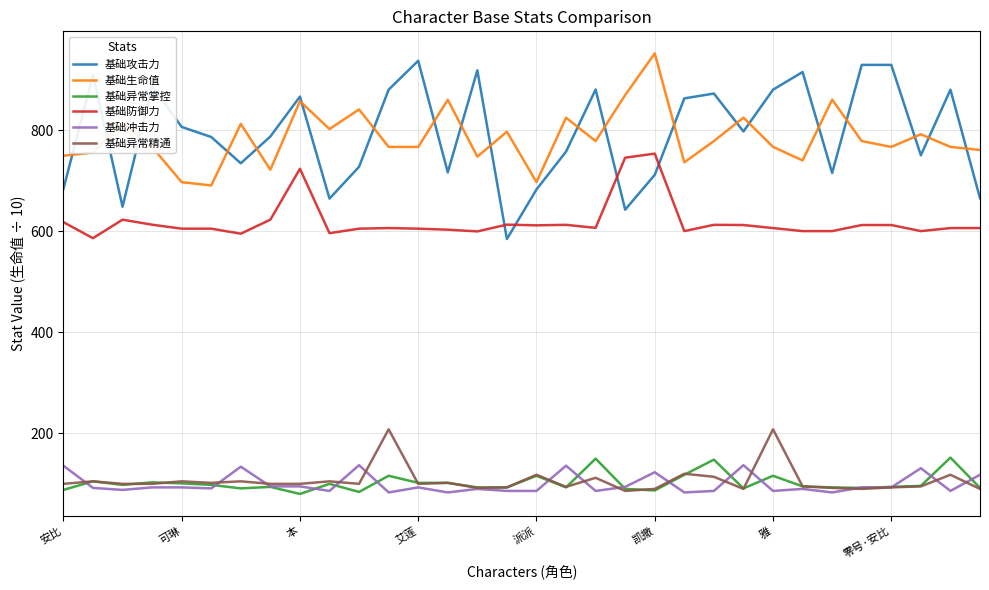

What is the highest value of the 基础冲击力 series?

137.0